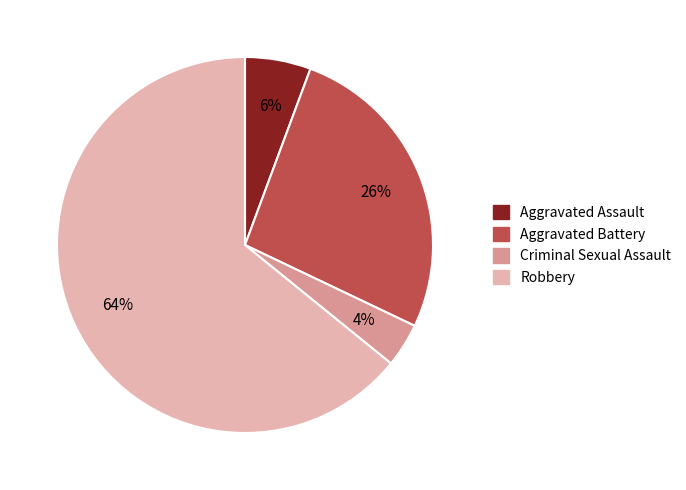

Do Aggravated Assault and Robbery together represent more than half of the pie?

Yes